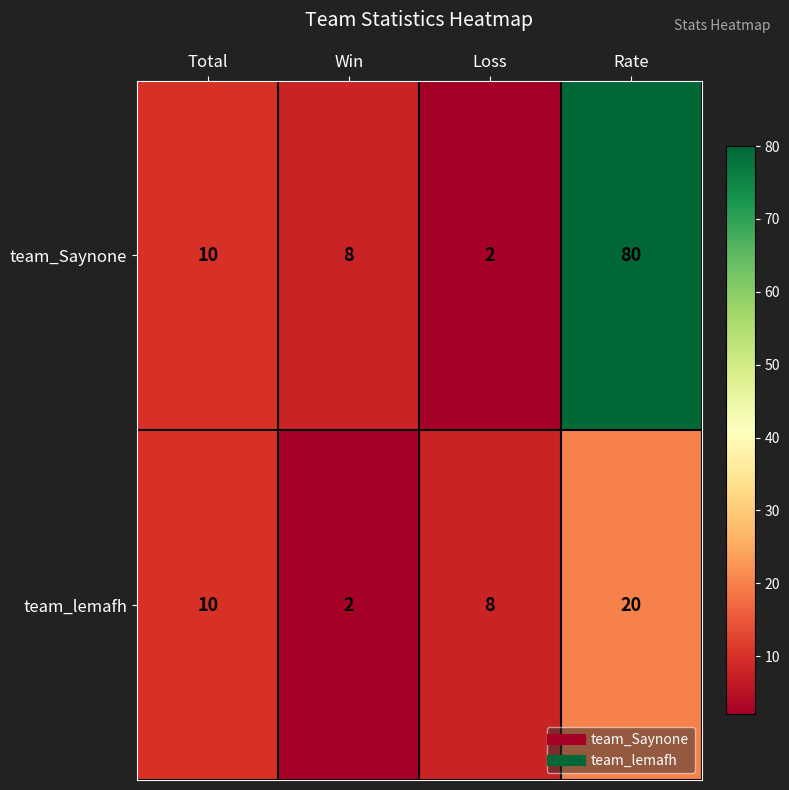

What is the difference between the team_Saynone values at Rate and Loss?

78